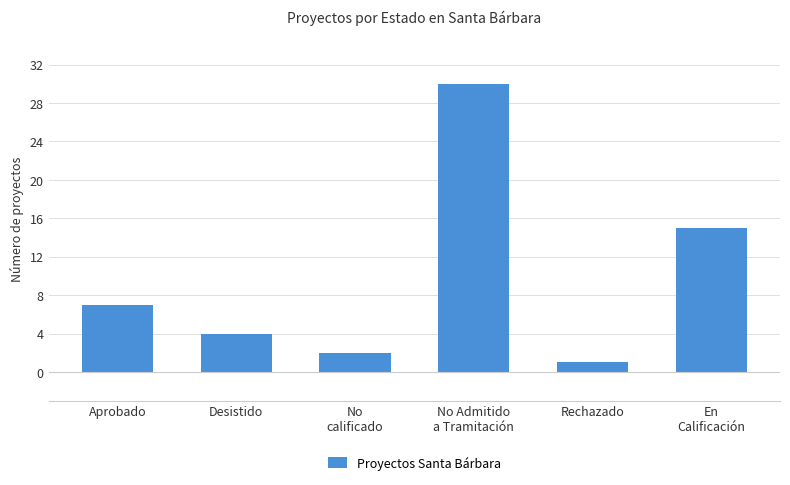

Reading right to left, list all the values displayed in this chart.

15	1	30	2	4	7